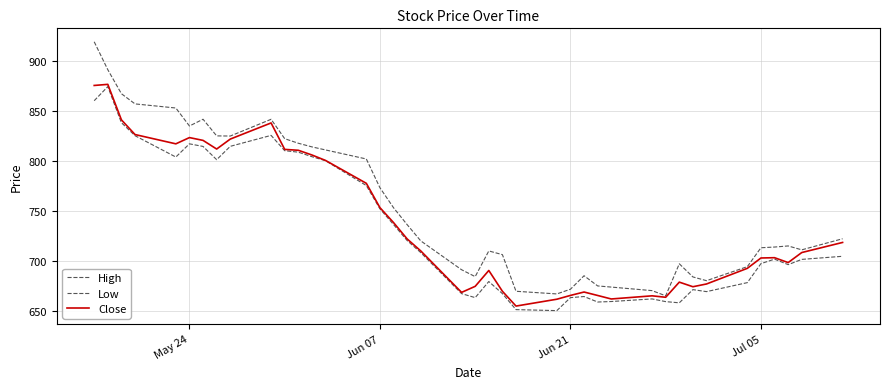

How many lines are shown in the chart?

3